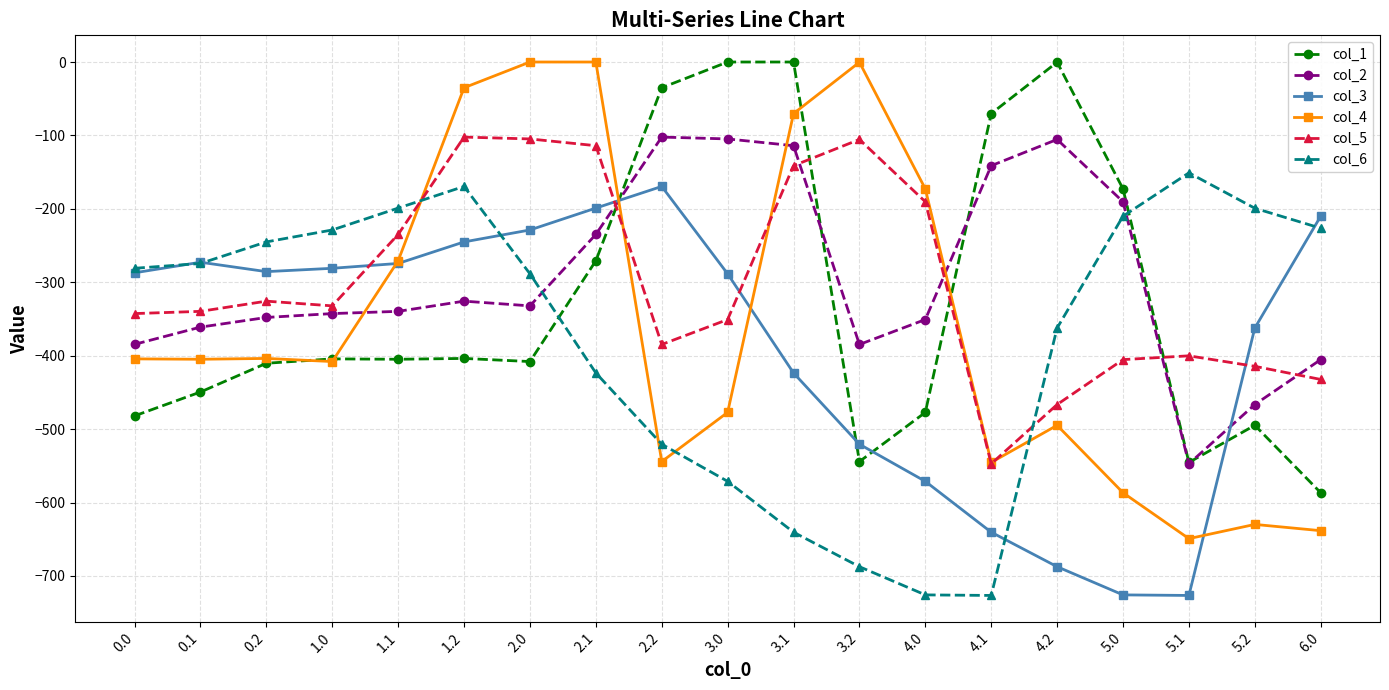

Where do col_2 and col_4 first cross each other?

1.0 and 1.1